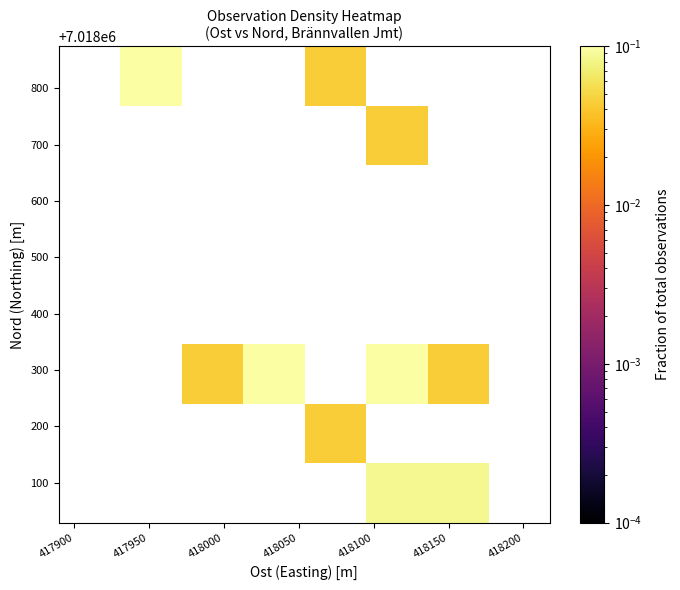

At how many categories does at least one series exceed 0?

6